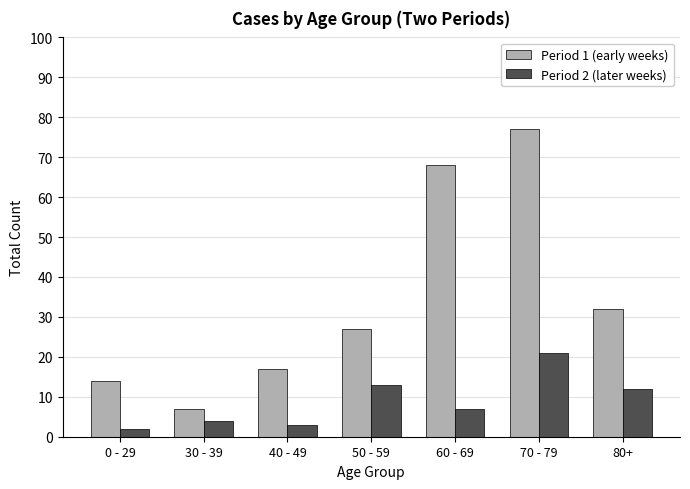

Is it true that Period 1 (early weeks) equals 30 at 40 - 49?

False